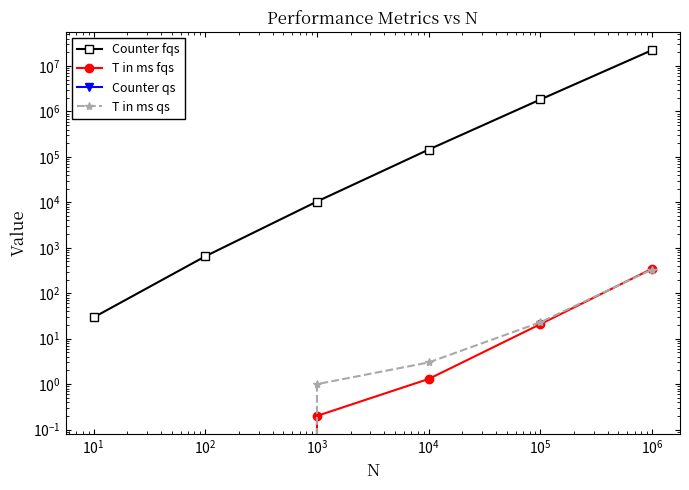

What is the maximum value shown in the chart?

22377670.0